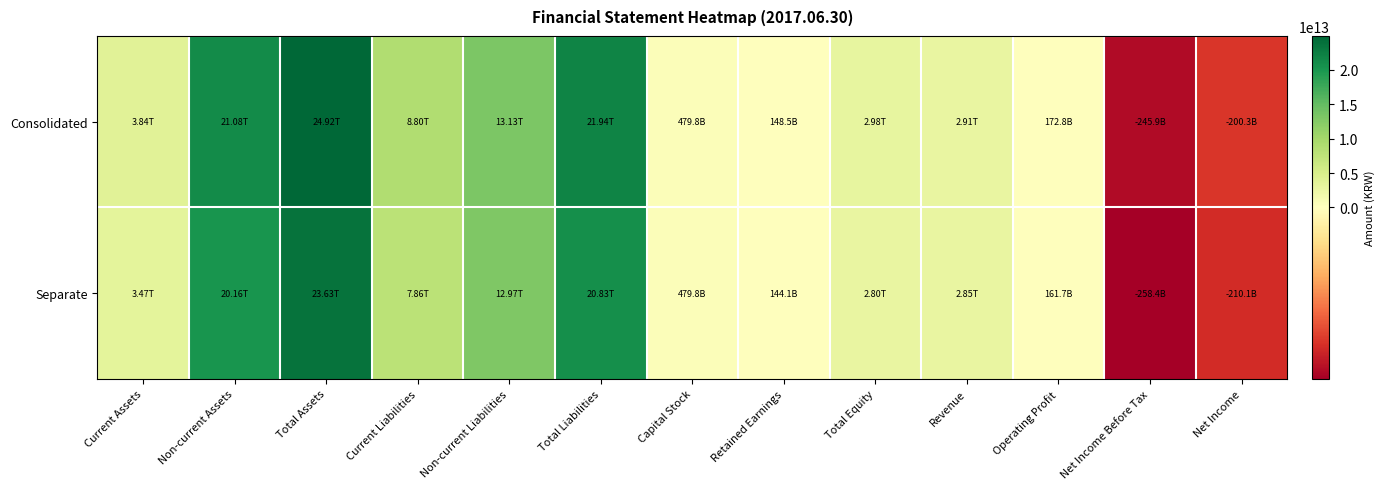

Between Current Assets and Current Liabilities, which is larger?

Current Liabilities